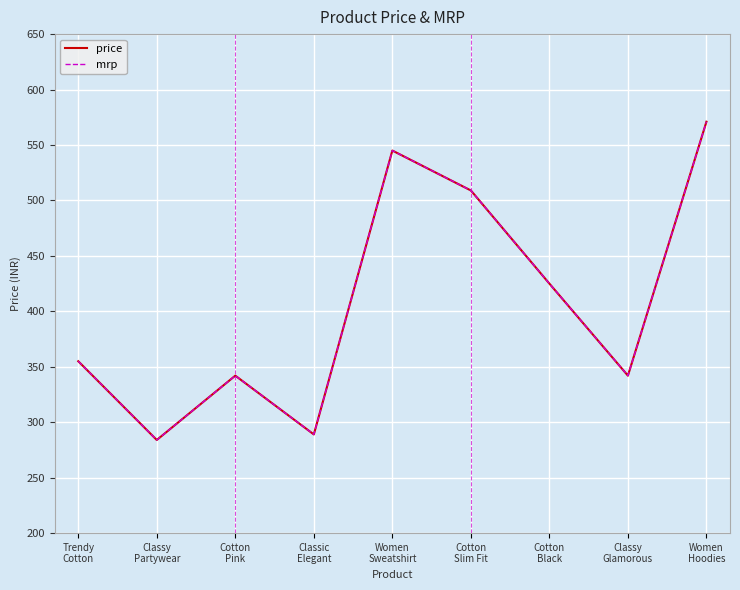

Is this an area chart (filled region under the line)?

No